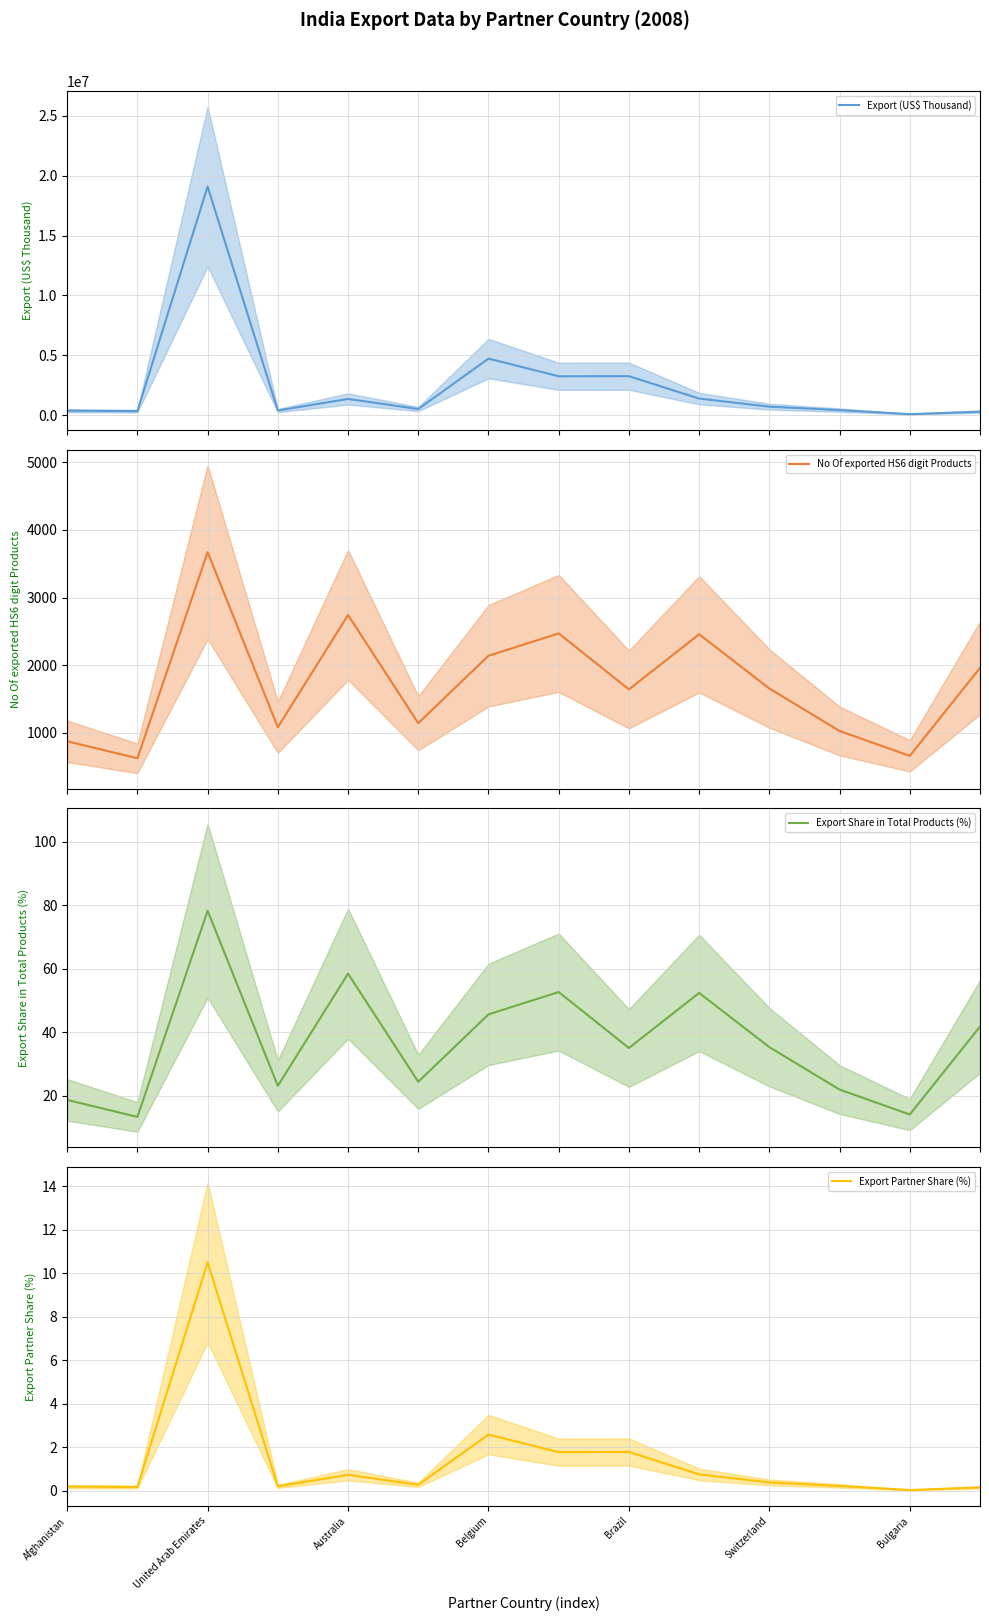

True or false: Export Share in Total Products (%) (mean) has a value of 6.7 at 11.

False